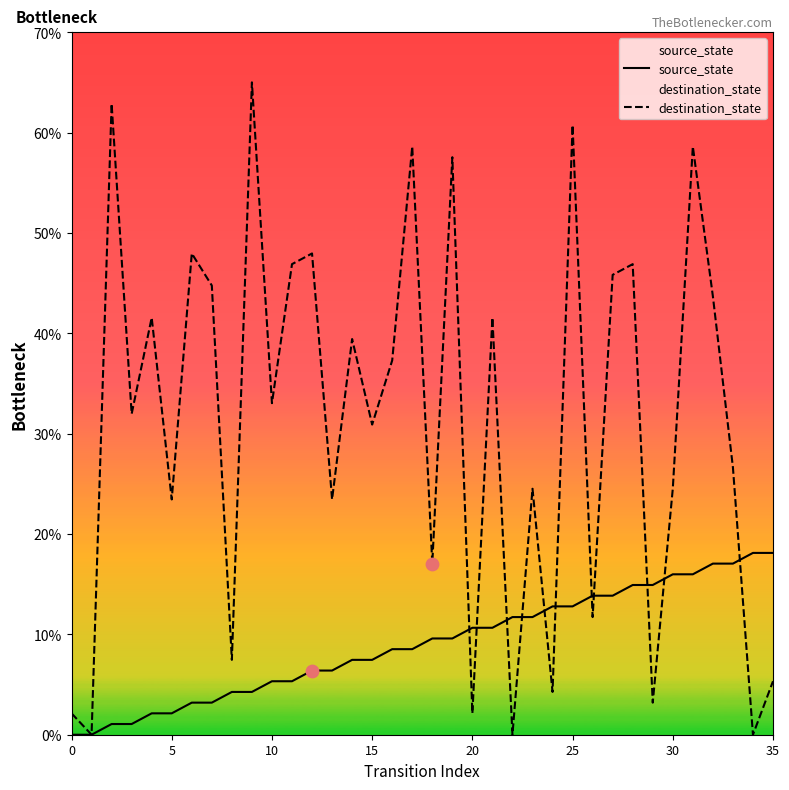

Which series has the largest total across all categories?

destination_state